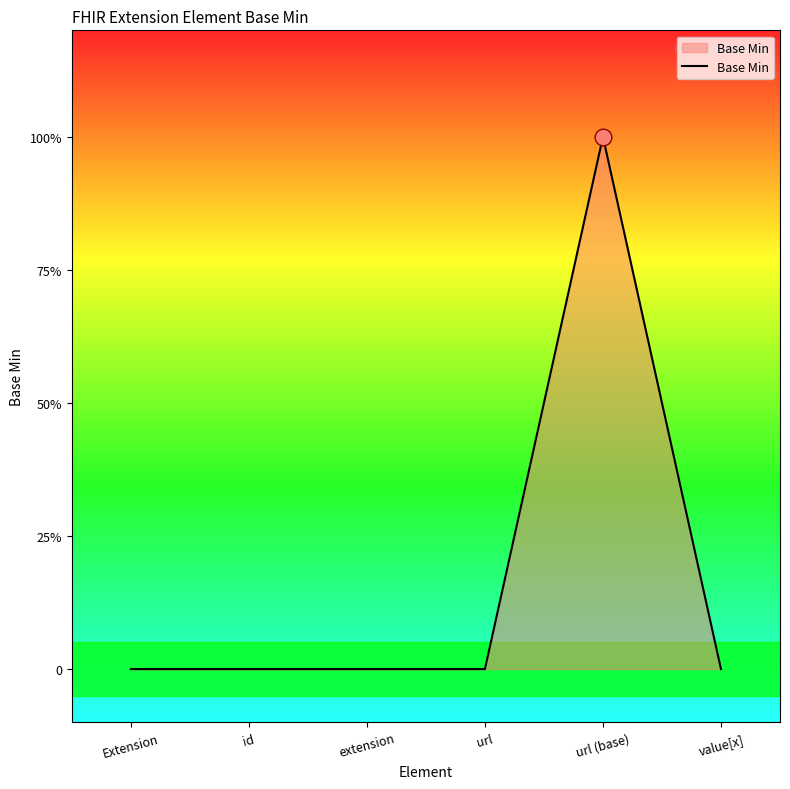

Does the chart have visible grid lines?

No